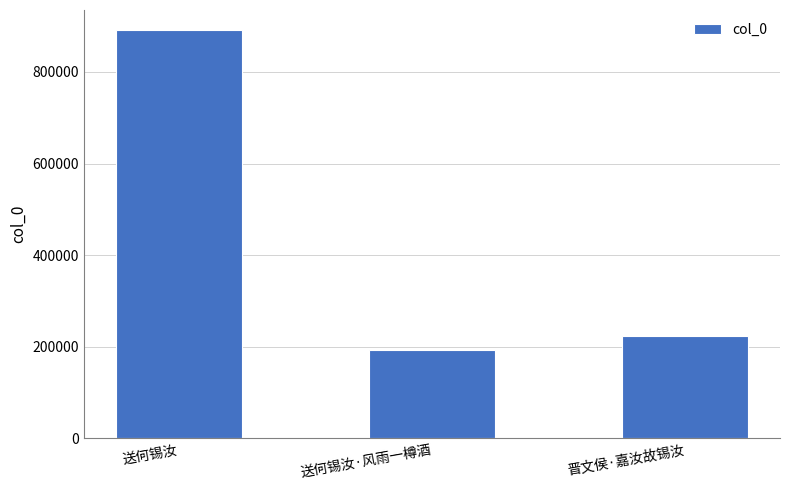

Rank the categories by value from highest to lowest.

送何锡汝, 晋文侯·嘉汝故锡汝, 送何锡汝·风雨一樽酒